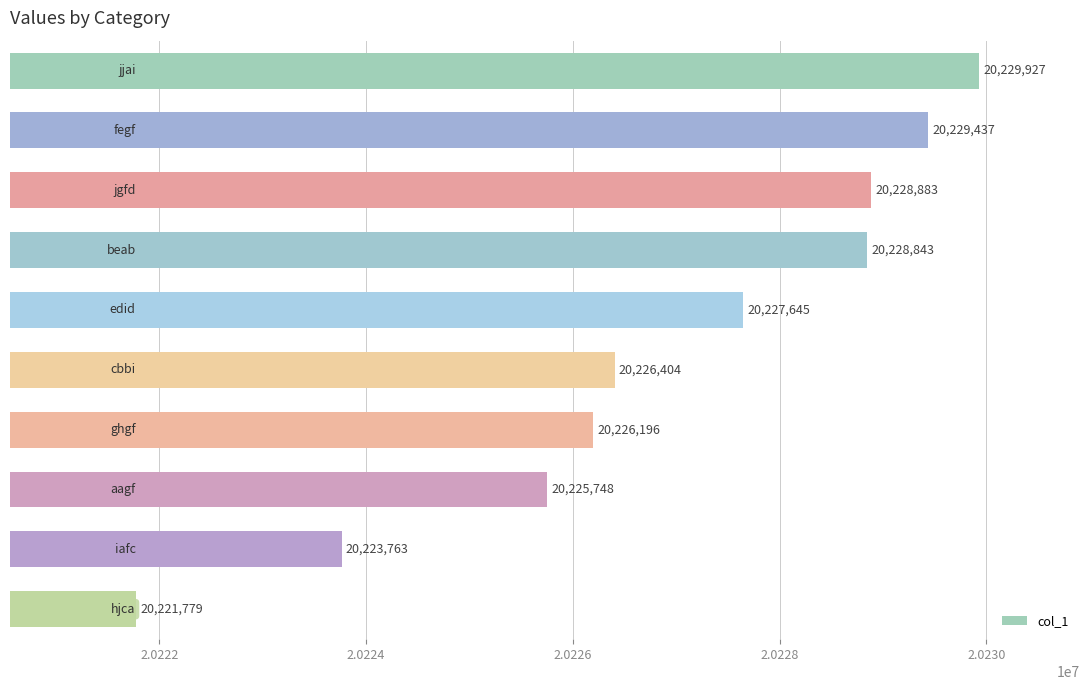

What is the difference between the maximum and minimum values?

8148